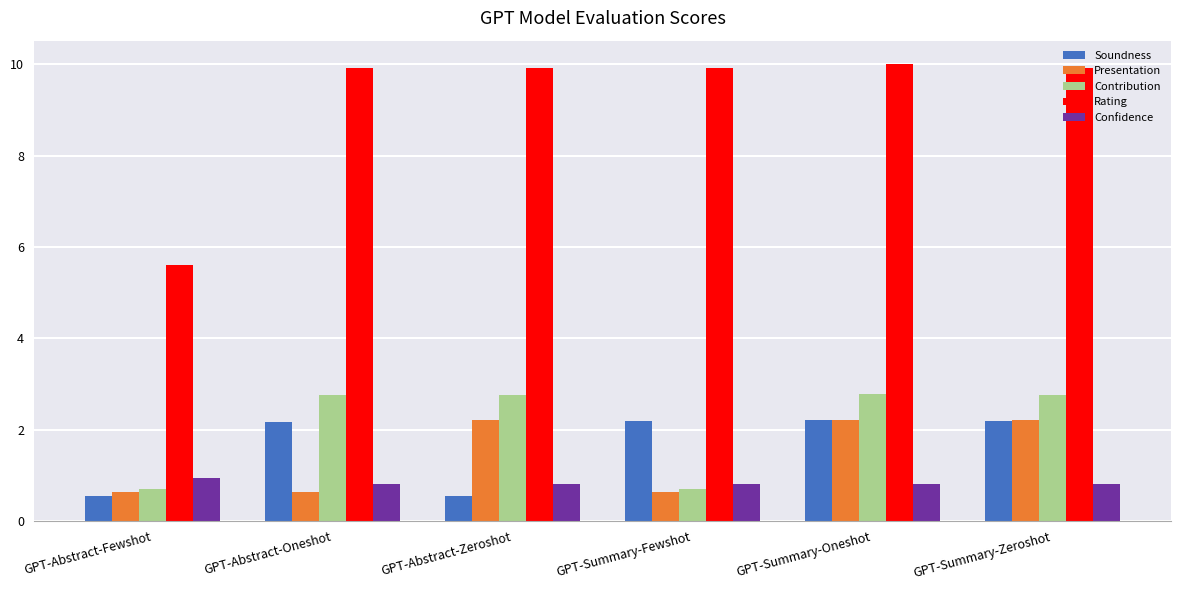

What is the maximum value shown in the chart?

10.0